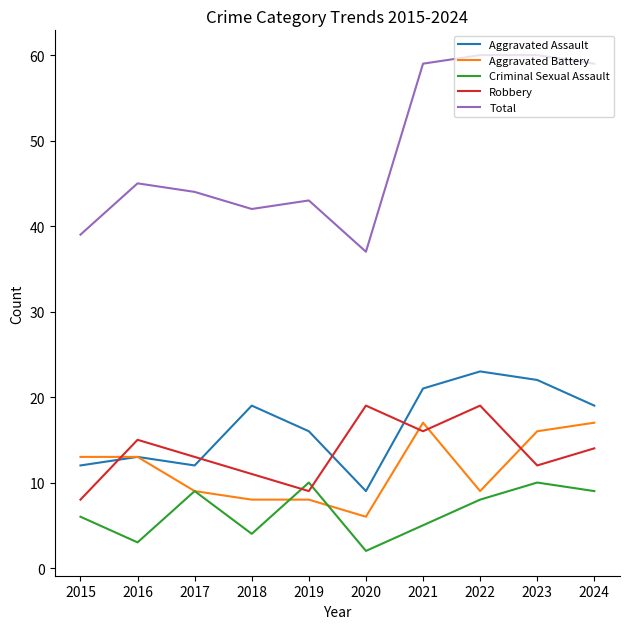

True or false: Total and Aggravated Assault intersect in this chart.

False